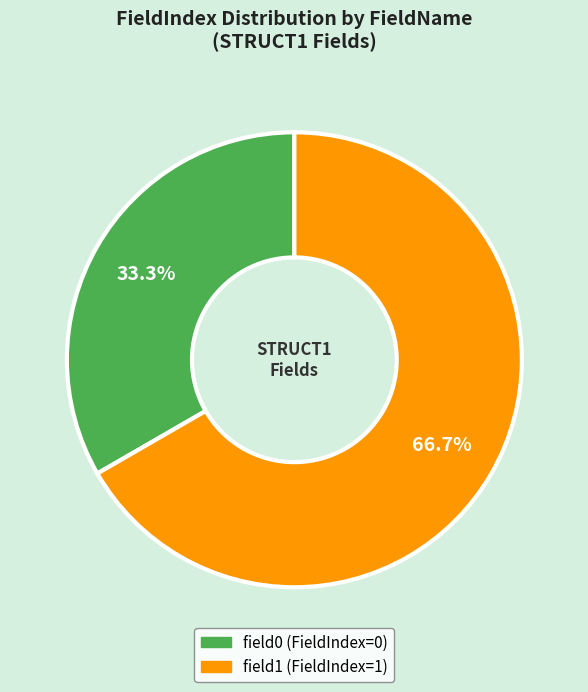

What percentage is NOT represented by field1?

33.3%